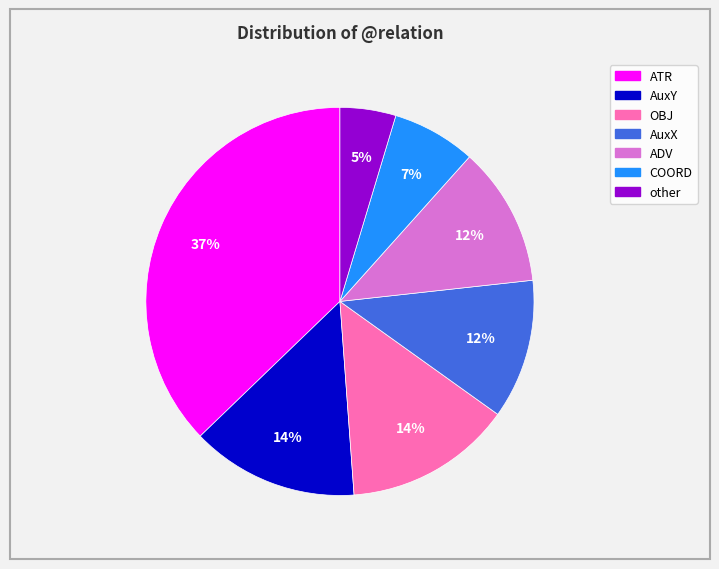

Which slice is the smallest?

other